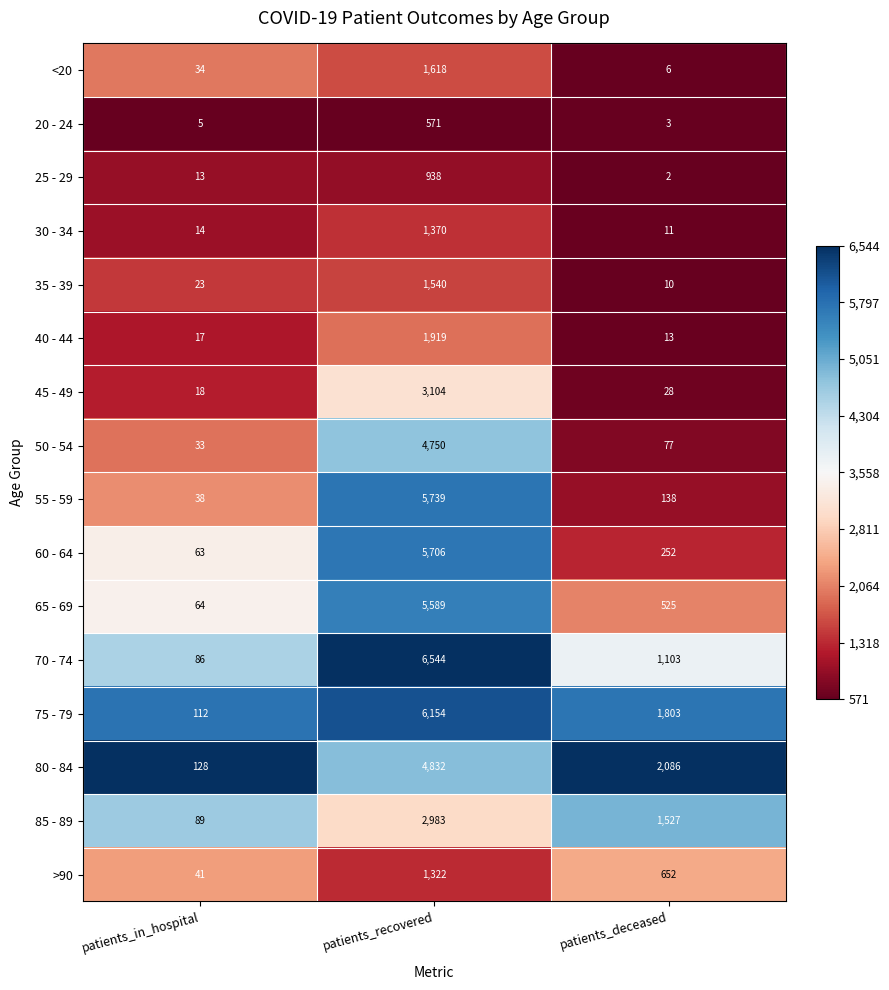

At which label is 35 - 39 closest to 775?

patients_in_hospital